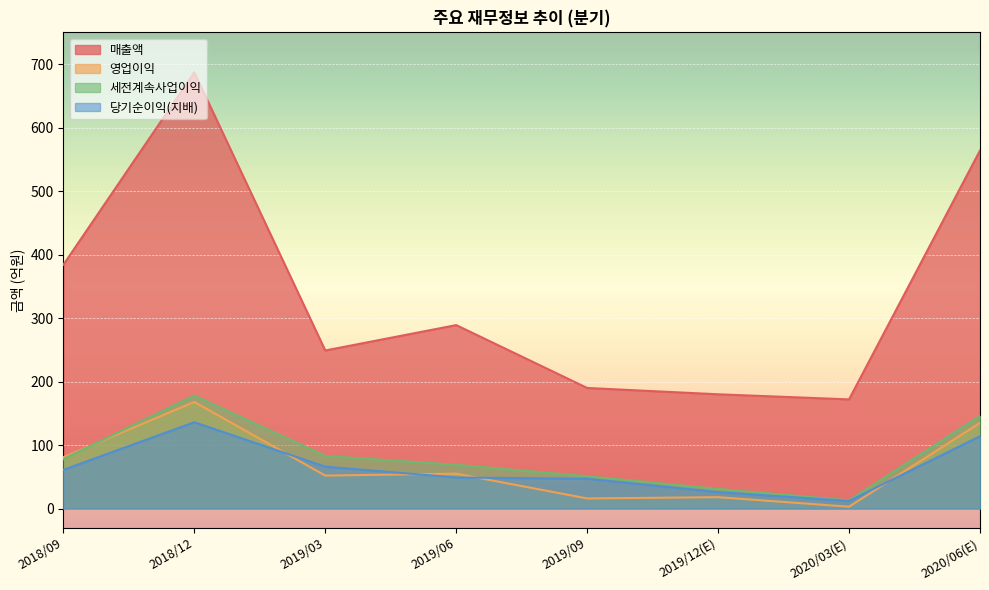

What is the difference between the second highest and minimum values in the 당기순이익(지배) series?

102